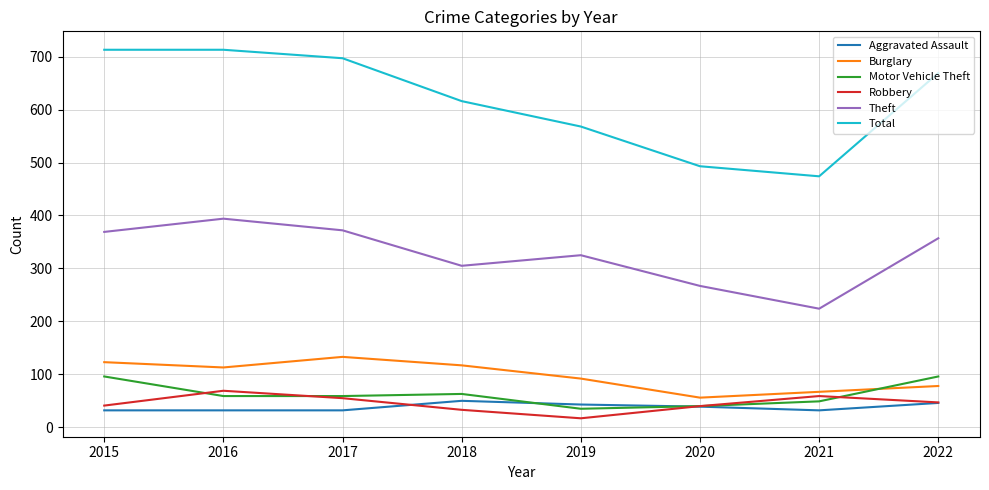

What is the approximate value of Burglary at 2015?

123